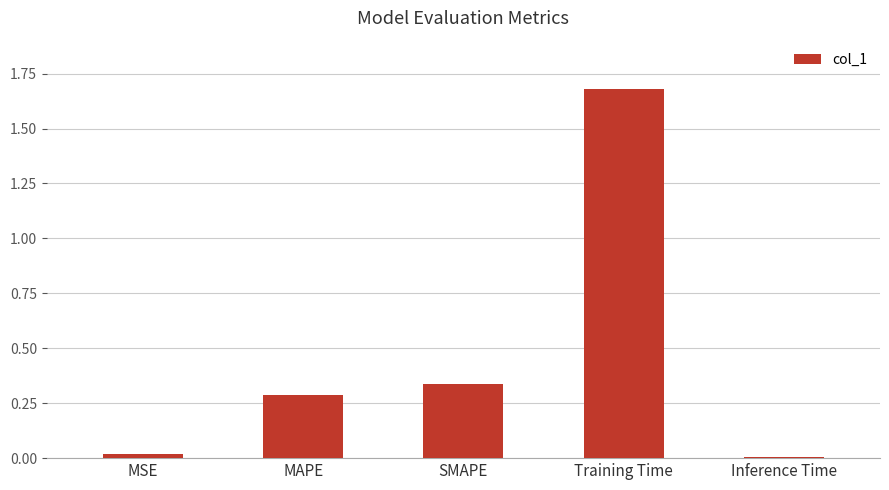

The value at Training Time is 1.1. True or false?

False